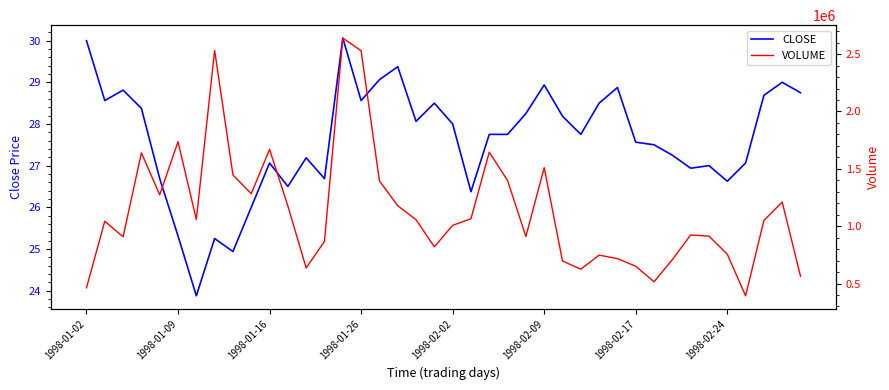

Reading right to left, list all the values displayed in this chart.

CLOSE: 28.8	29.0	28.7	27.1	26.6	27.0	26.9	27.2	27.5	27.6	28.9	28.5	27.8	28.2	28.9	28.2	27.8	27.8	26.4	28.0	28.5	28.1	29.4	29.1	28.6	30.1	26.7	27.2	26.5	27.1	26.0	24.9	25.2	23.9	25.3	26.7	28.4	28.8	28.6	30.0
VOLUME: 563300.0	1210200.0	1049900.0	393100.0	755700.0	913100.0	923200.0	708600.0	514900.0	650600.0	717200.0	747700.0	624700.0	696800.0	1509900.0	909800.0	1397700.0	1645100.0	1065000.0	1007400.0	820000.0	1056700.0	1178300.0	1394900.0	2529400.0	2639800.0	868100.0	635400.0	1175700.0	1669400.0	1283200.0	1446300.0	2531500.0	1058400.0	1736400.0	1273300.0	1639300.0	907300.0	1043300.0	462500.0